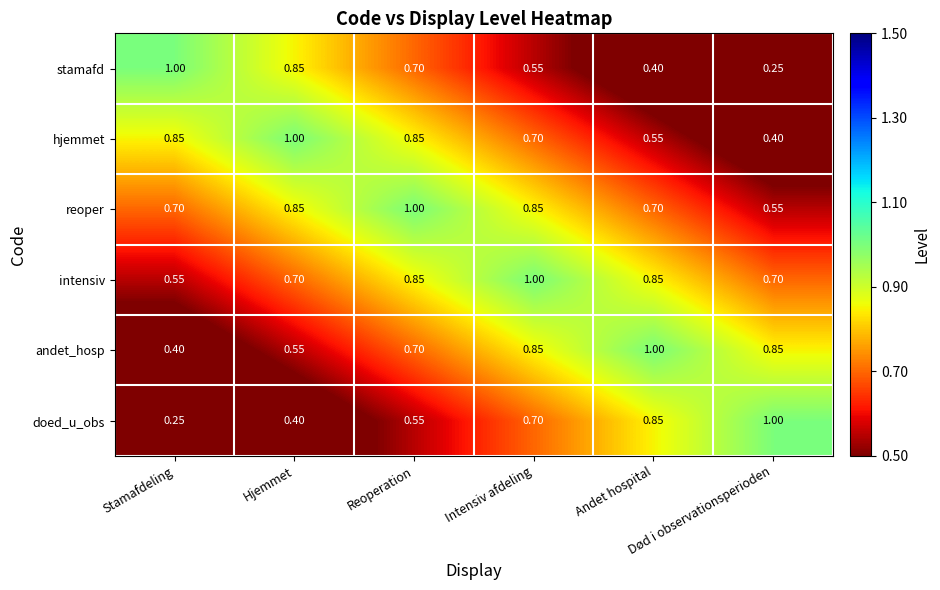

Reading left to right, transcribe all the data shown in this chart.

stamafd: Stamafdeling=1.0	Hjemmet=0.8	Reoperation=0.7	Intensiv afdeling=0.6	Andet hospital=0.4	Død i observationsperioden=0.2
hjemmet: Stamafdeling=0.8	Hjemmet=1.0	Reoperation=0.8	Intensiv afdeling=0.7	Andet hospital=0.6	Død i observationsperioden=0.4
reoper: Stamafdeling=0.7	Hjemmet=0.8	Reoperation=1.0	Intensiv afdeling=0.8	Andet hospital=0.7	Død i observationsperioden=0.6
intensiv: Stamafdeling=0.6	Hjemmet=0.7	Reoperation=0.8	Intensiv afdeling=1.0	Andet hospital=0.8	Død i observationsperioden=0.7
andet_hosp: Stamafdeling=0.4	Hjemmet=0.6	Reoperation=0.7	Intensiv afdeling=0.8	Andet hospital=1.0	Død i observationsperioden=0.8
doed_u_obs: Stamafdeling=0.2	Hjemmet=0.4	Reoperation=0.6	Intensiv afdeling=0.7	Andet hospital=0.8	Død i observationsperioden=1.0